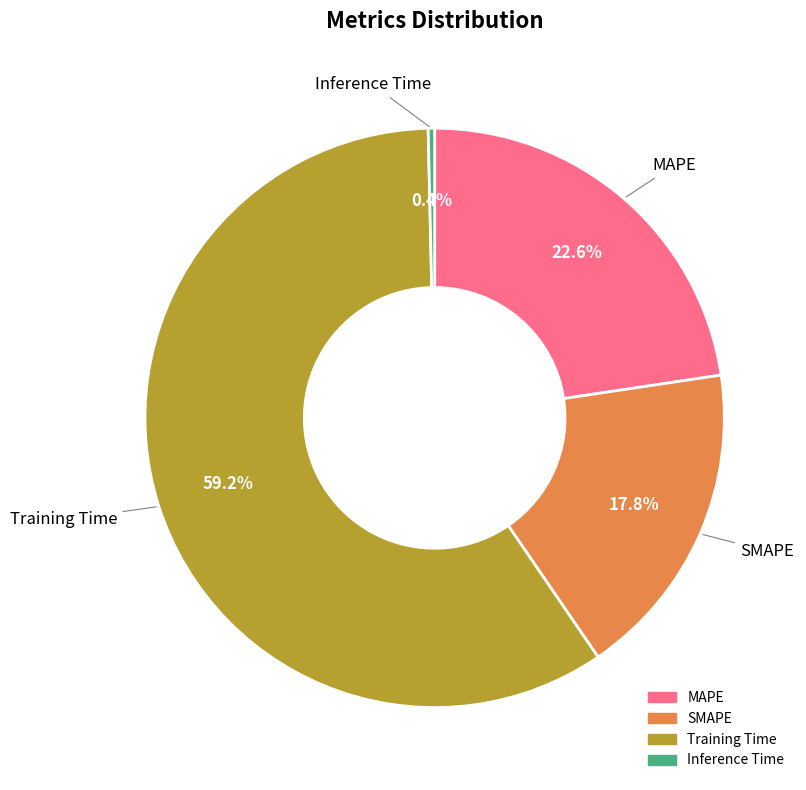

Which has a higher value, Inference Time or MAPE?

MAPE